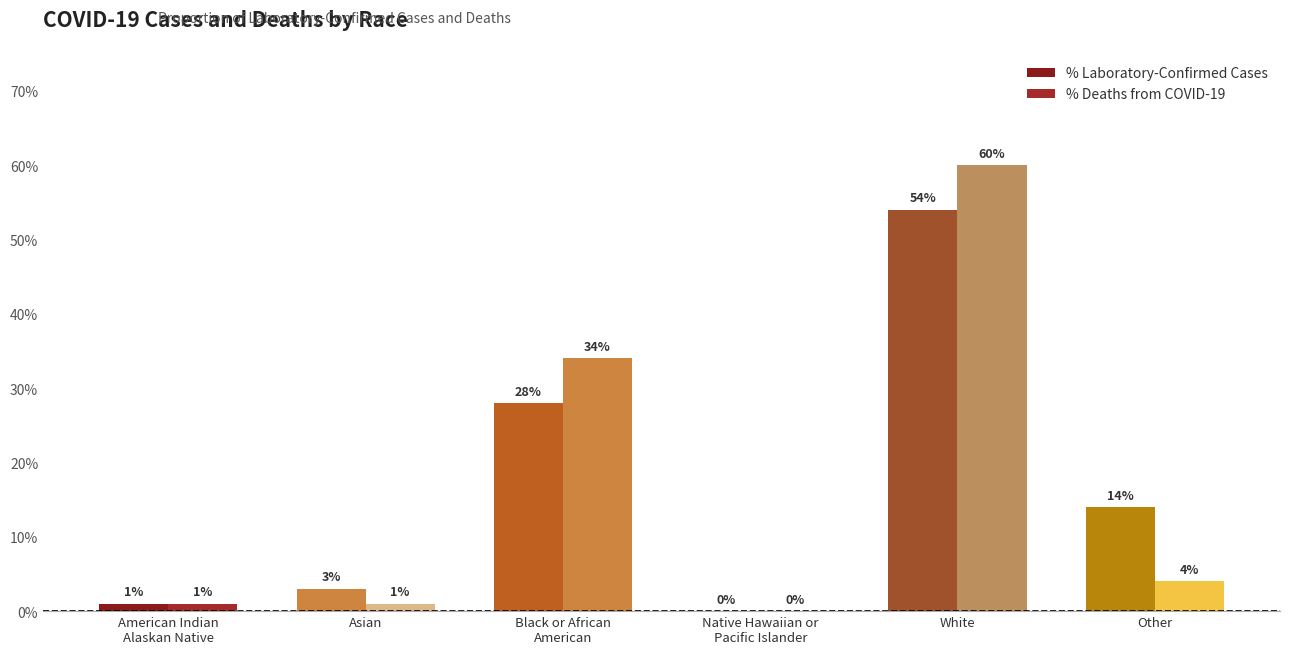

Are the bars horizontal?

No